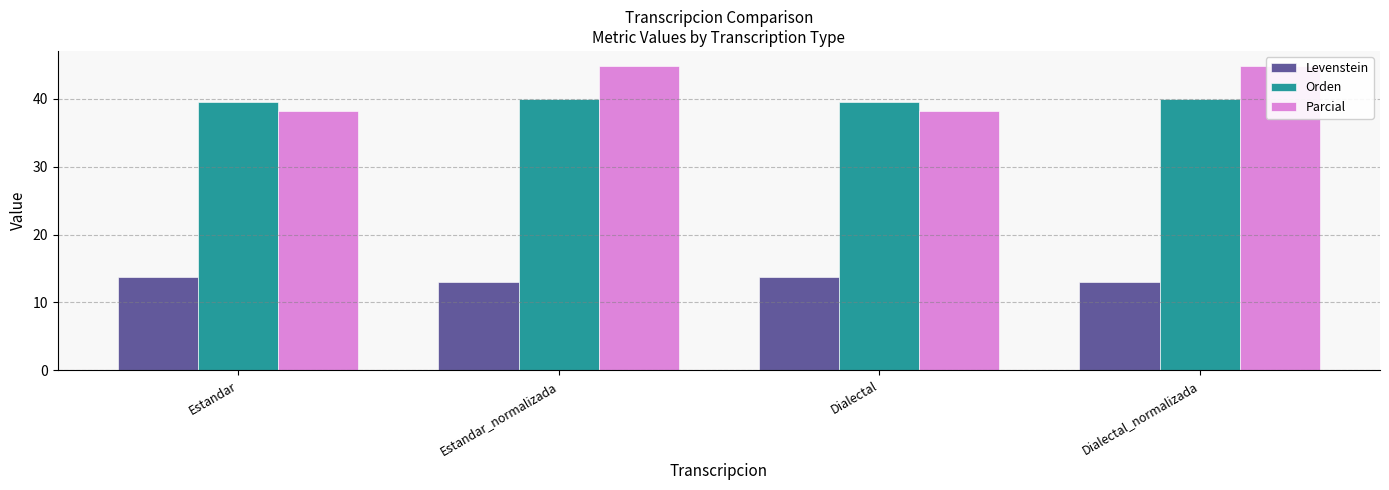

Which category has the lowest value in the Levenstein series?

Estandar_normalizada